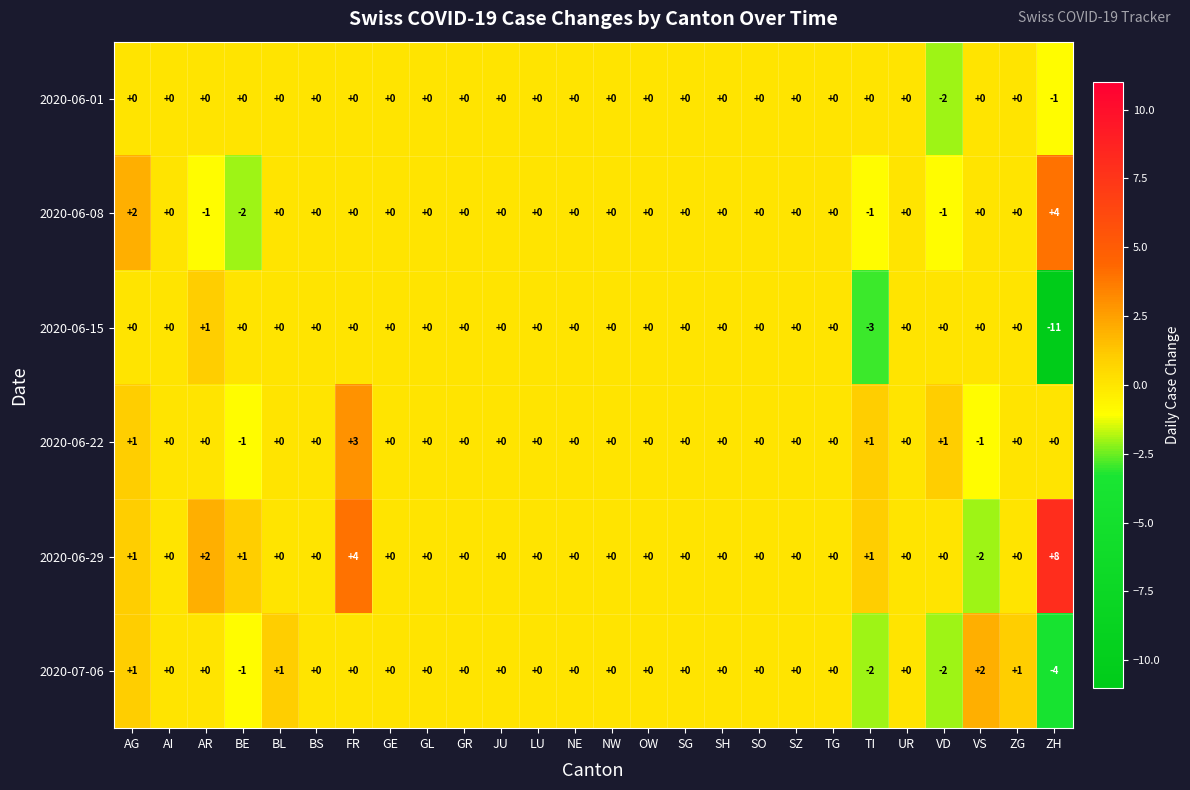

What is the maximum value shown in the chart?

8